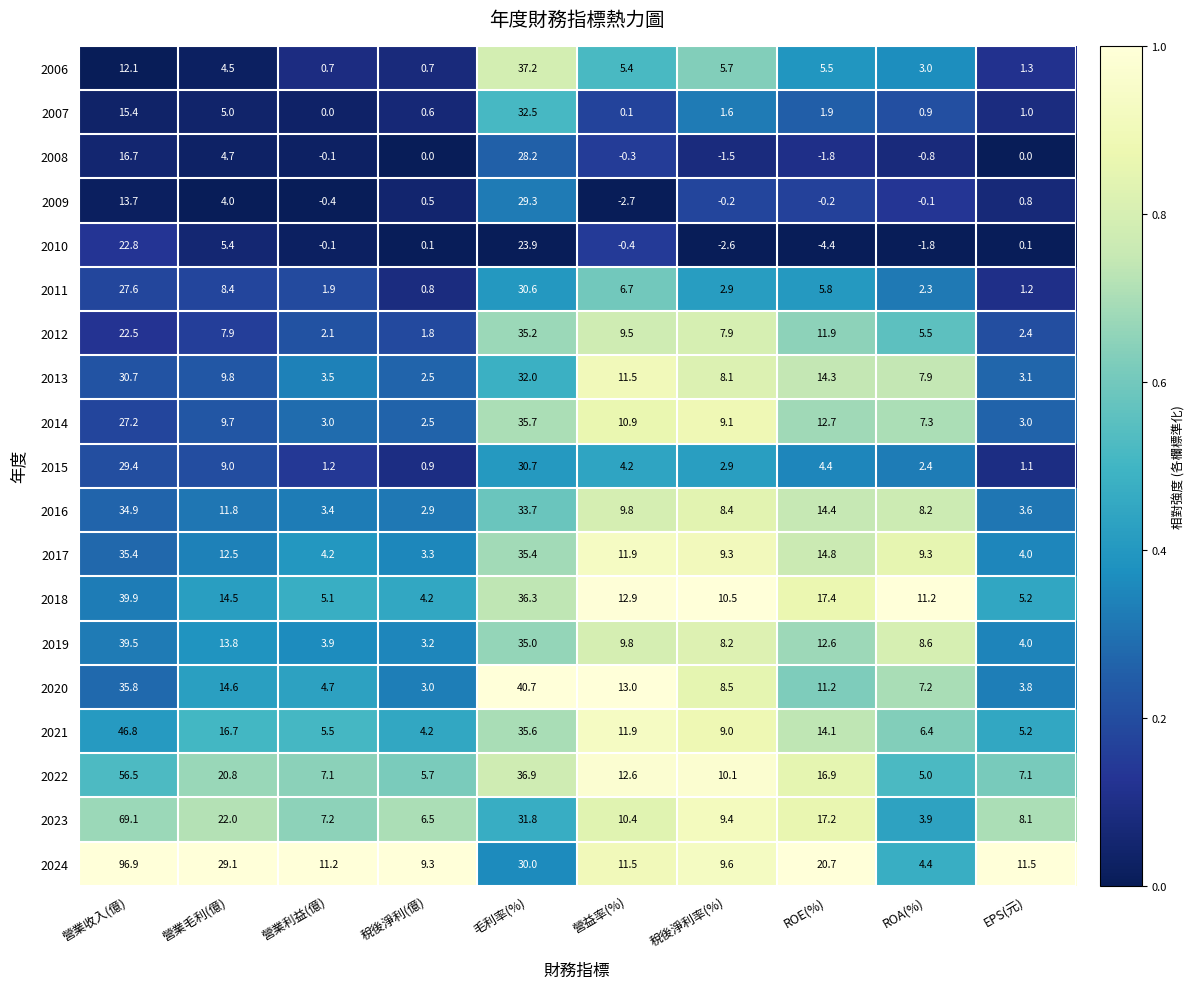

What is the difference between the highest and lowest values at ROA(%)?

13.0